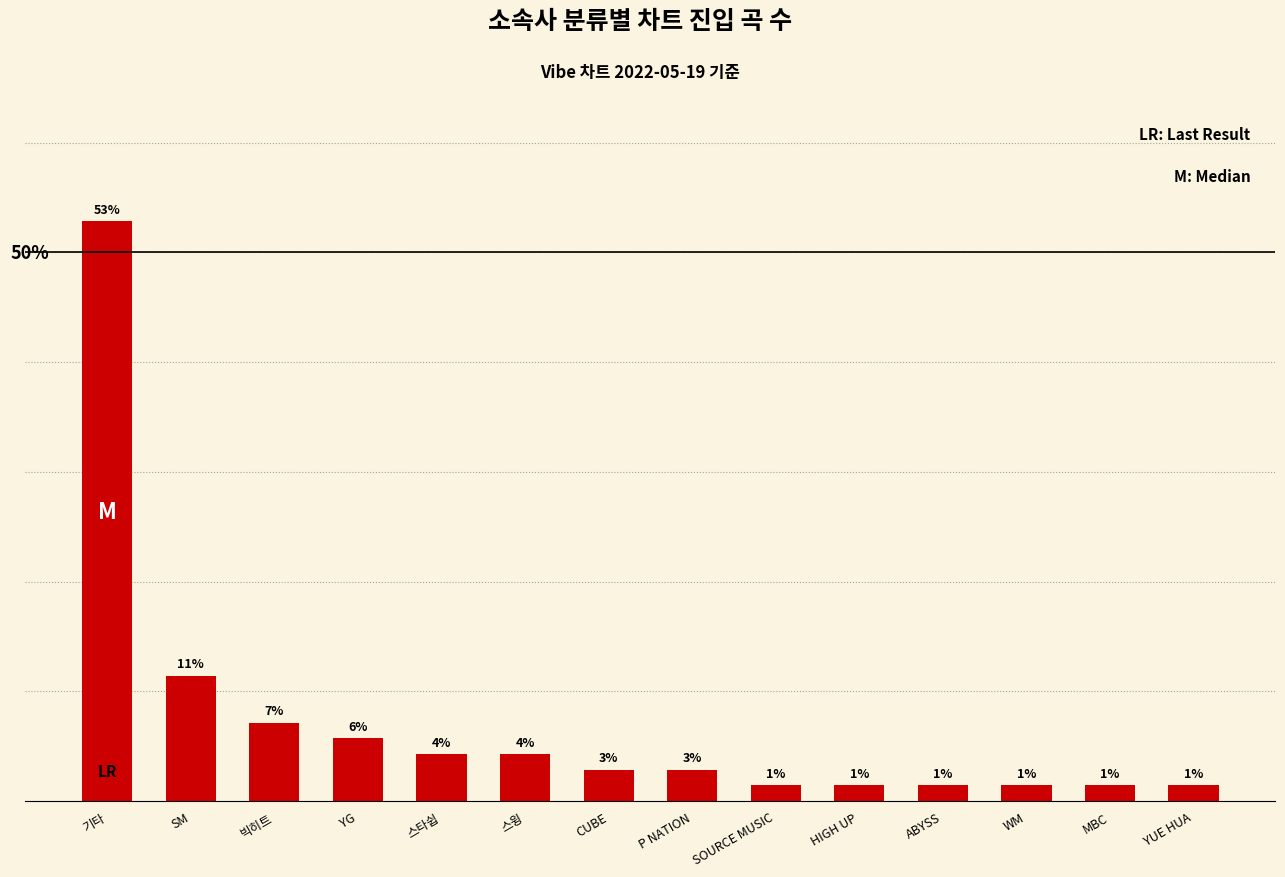

Does the chart contain any negative values?

No